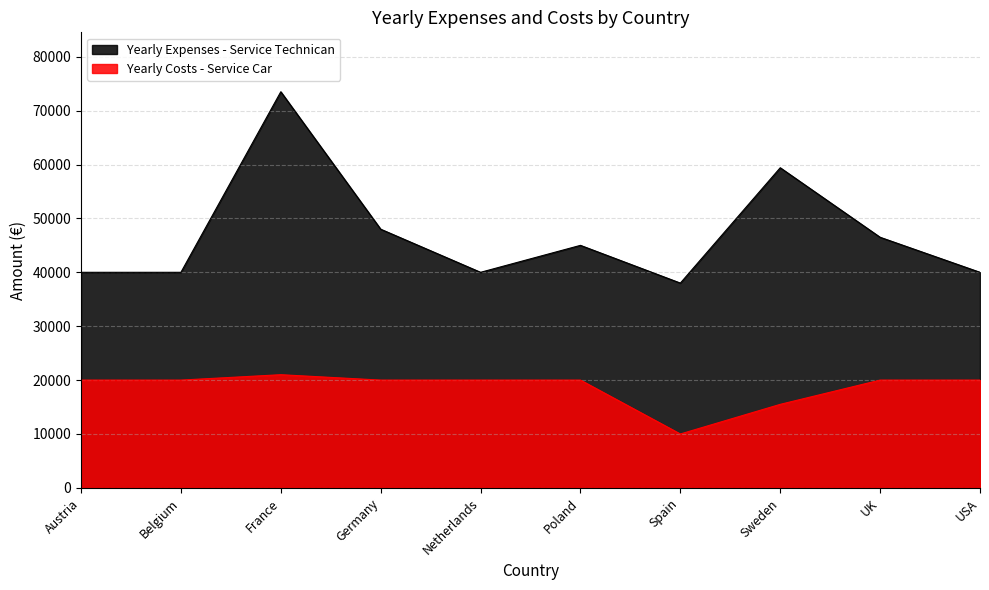

Which series has the largest range (max minus min)?

Yearly Expenses - Service Technican